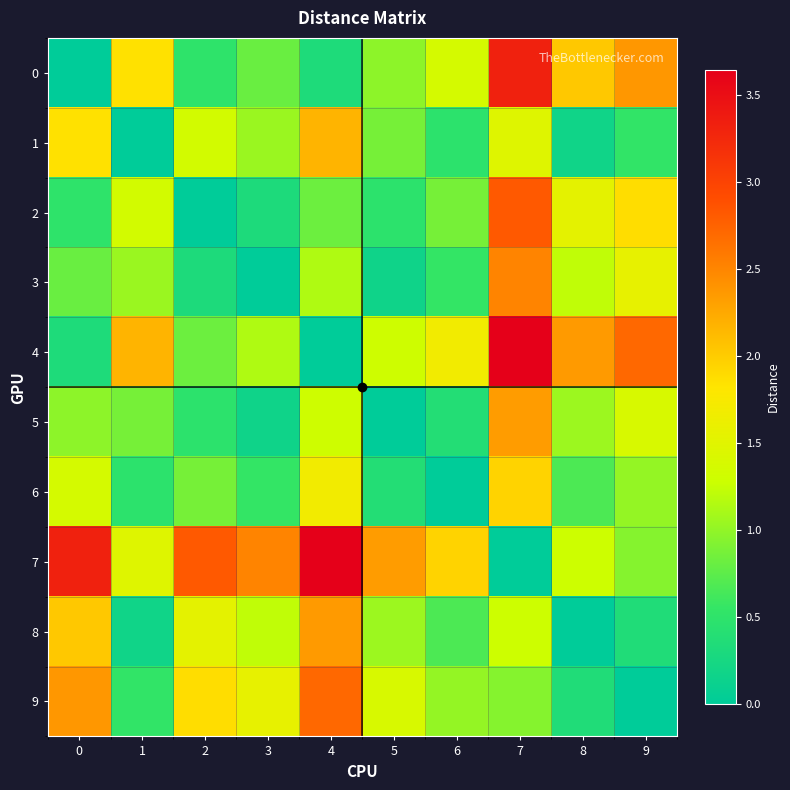

Reading right to left, what are all the values shown in this chart?

0: 9=2.4	8=2.0	7=3.3	6=1.4	5=1.0	4=0.3	3=0.8	2=0.5	1=1.9	0=0.0
1: 9=0.5	8=0.2	7=1.5	6=0.5	5=0.9	4=2.2	3=1.0	2=1.4	1=0.0	0=1.9
2: 9=1.9	8=1.5	7=2.8	6=0.9	5=0.5	4=0.8	3=0.3	2=0.0	1=1.4	0=0.5
3: 9=1.6	8=1.2	7=2.5	6=0.6	5=0.2	4=1.1	3=0.0	2=0.3	1=1.0	0=0.8
4: 9=2.7	8=2.4	7=3.6	6=1.7	5=1.3	4=0.0	3=1.1	2=0.8	1=2.2	0=0.3
5: 9=1.4	8=1.1	7=2.3	6=0.4	5=0.0	4=1.3	3=0.2	2=0.5	1=0.9	0=1.0
6: 9=1.0	8=0.7	7=1.9	6=0.0	5=0.4	4=1.7	3=0.6	2=0.9	1=0.5	0=1.4
7: 9=0.9	8=1.3	7=0.0	6=1.9	5=2.3	4=3.6	3=2.5	2=2.8	1=1.5	0=3.3
8: 9=0.3	8=0.0	7=1.3	6=0.7	5=1.1	4=2.4	3=1.2	2=1.5	1=0.2	0=2.0
9: 9=0.0	8=0.3	7=0.9	6=1.0	5=1.4	4=2.7	3=1.6	2=1.9	1=0.5	0=2.4